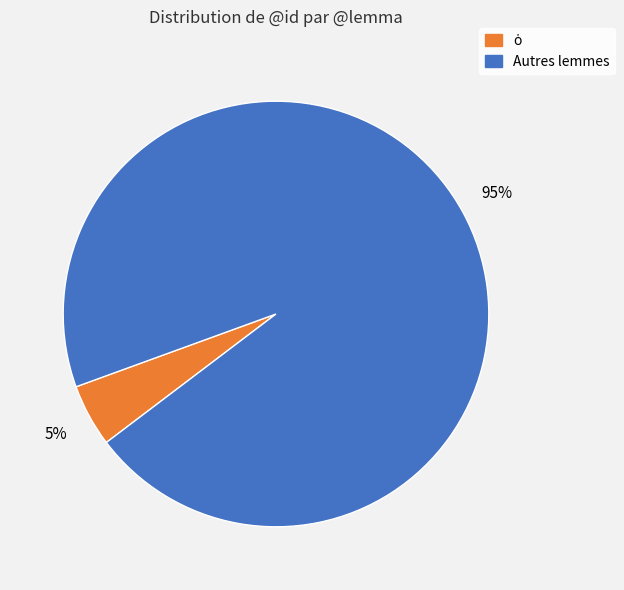

To the nearest percent, what is the average slice percentage?

50%